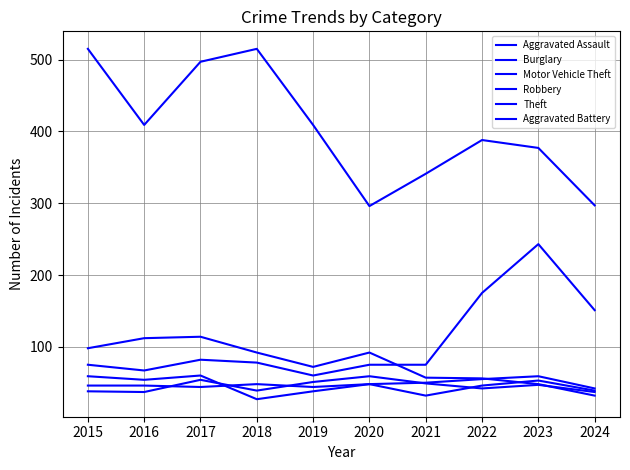

Does the chart display data point markers on the line(s)?

No